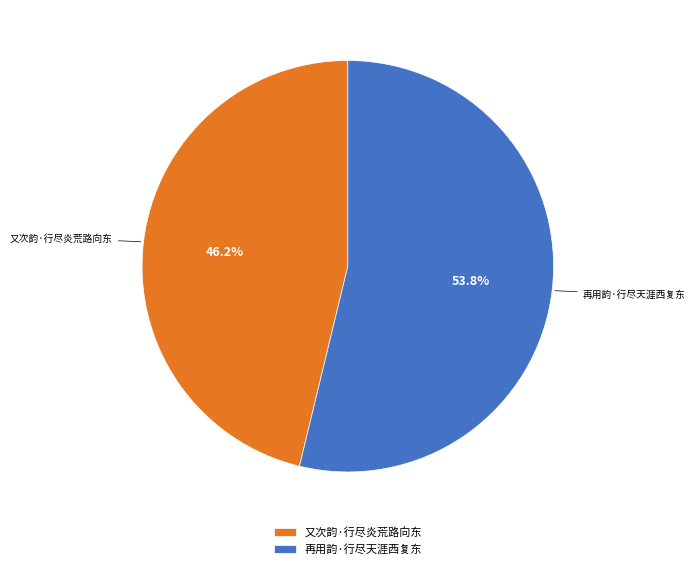

What is the ratio of the value at 再用韵·行尽天涯西复东 to the value at 又次韵·行尽炎荒路向东?

1.2